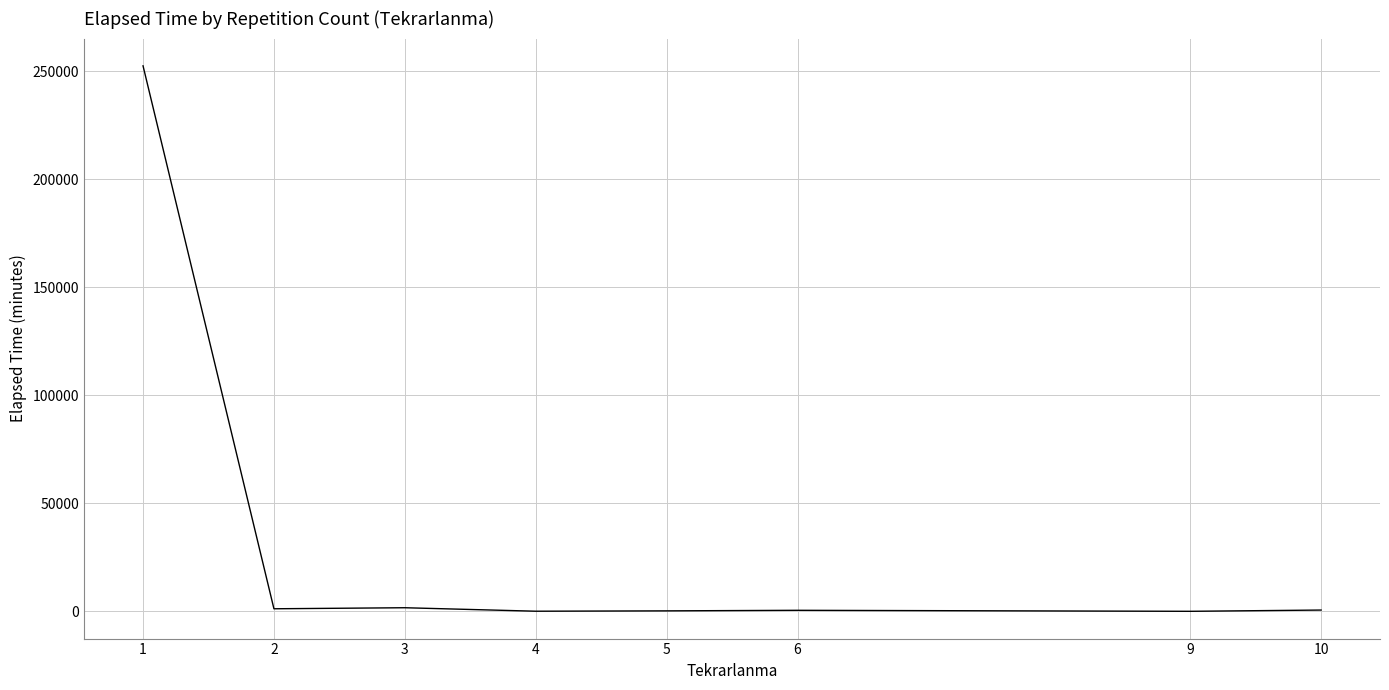

True or false: there are more than 0 points higher than both neighbors.

True